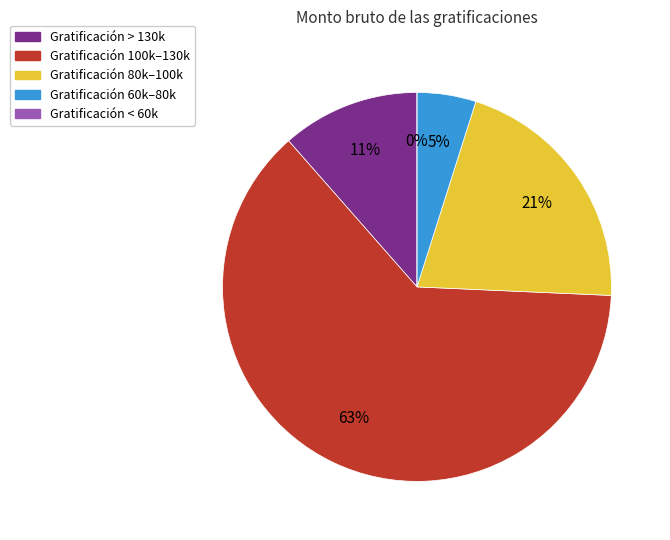

The ID 1 slice represents 24% of the pie. True or false?

False